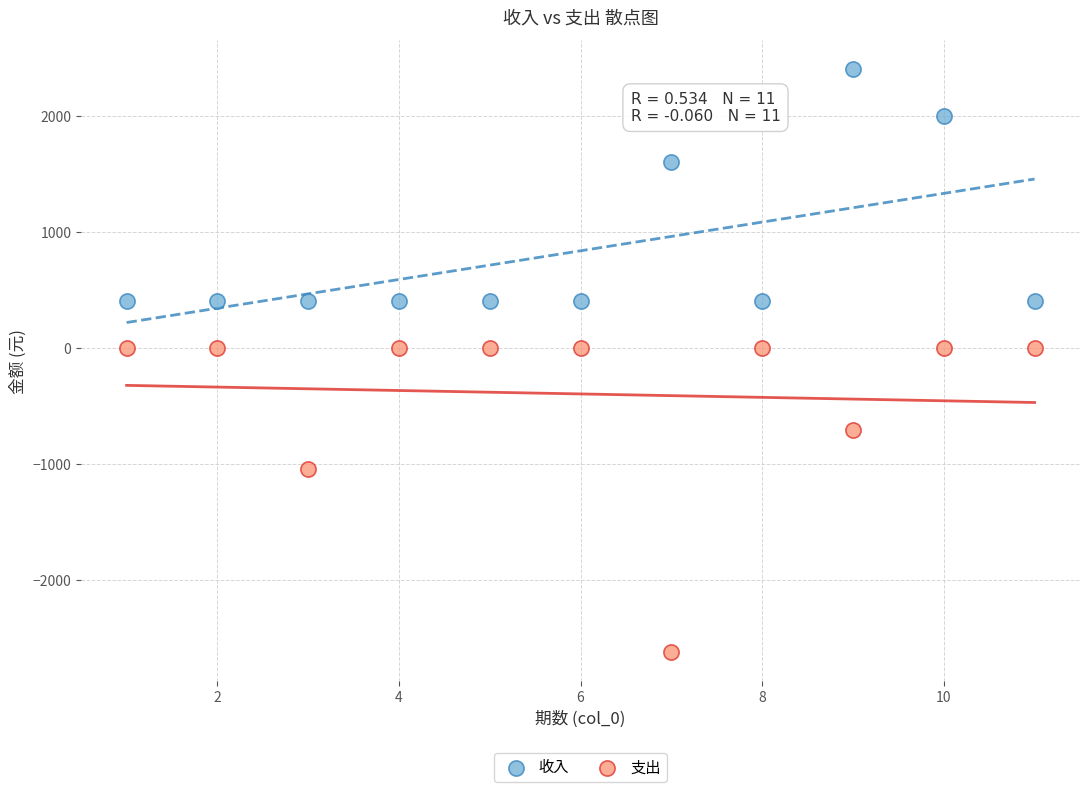

Which series contains the lowest Y value?

支出